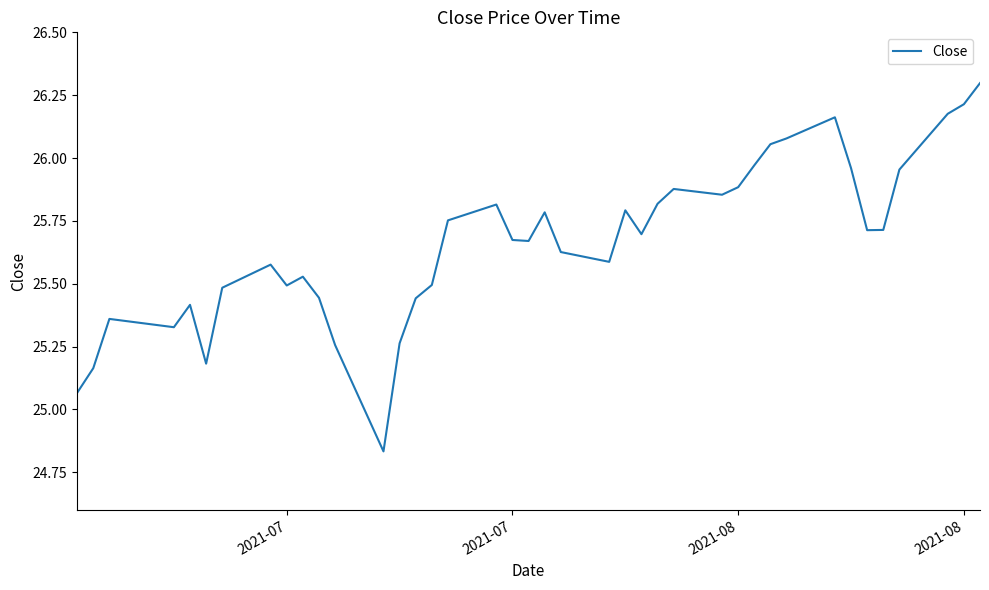

How many lines are shown in the chart?

1